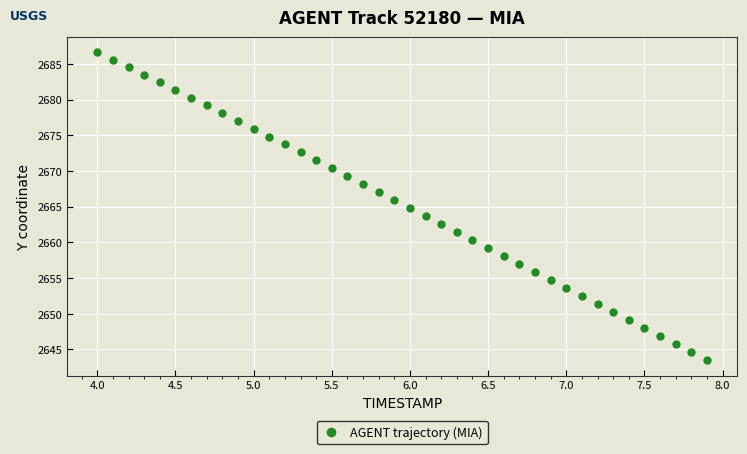

What is the range of X values (max minus min)?

3.9